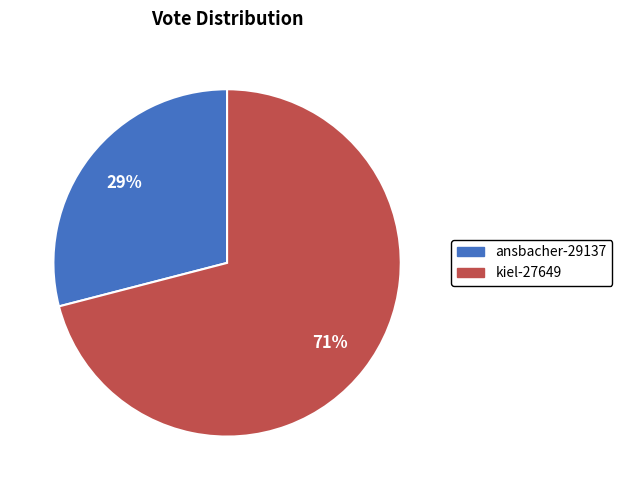

To the nearest percent, what percentage of the pie is ansbacher-29137?

29%